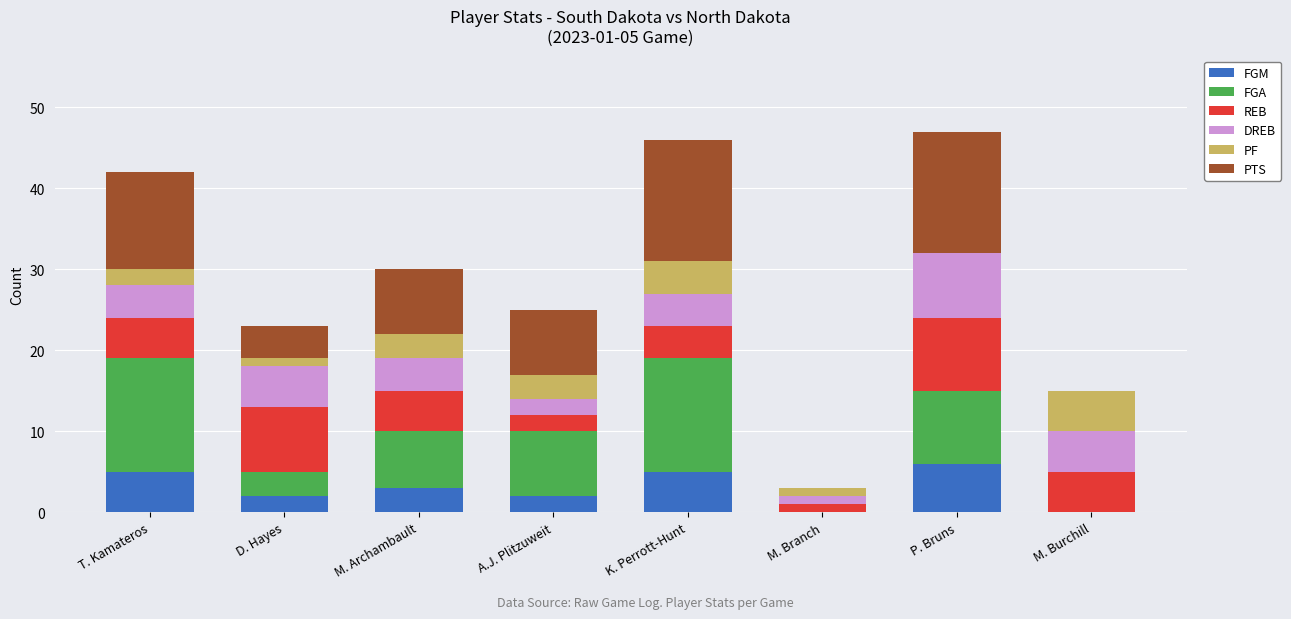

What is the total value across all series at P. Bruns?

47